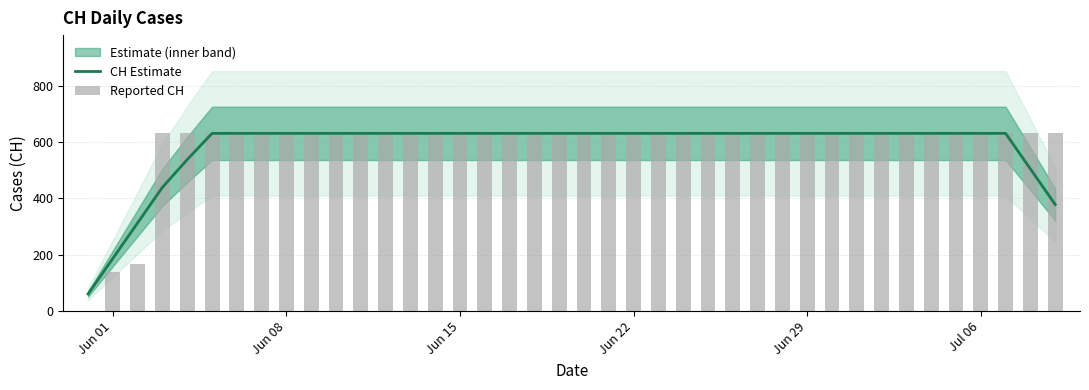

What is the greatest value displayed?

631.0